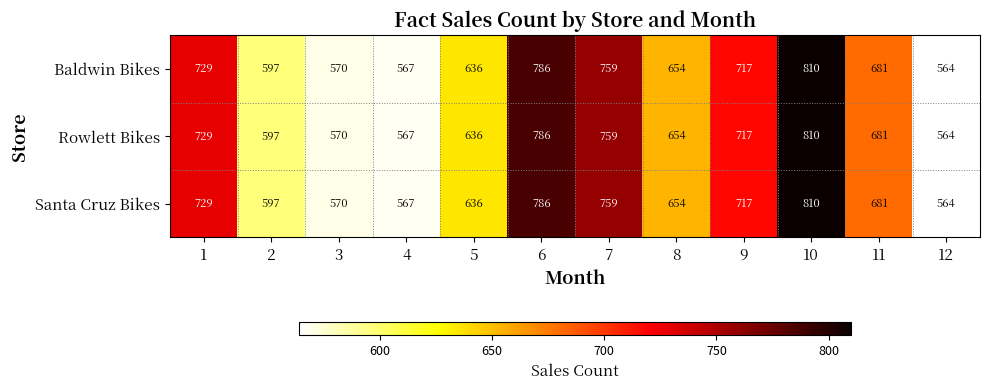

What is the difference between the second highest and second lowest values in the Baldwin Bikes series?

219